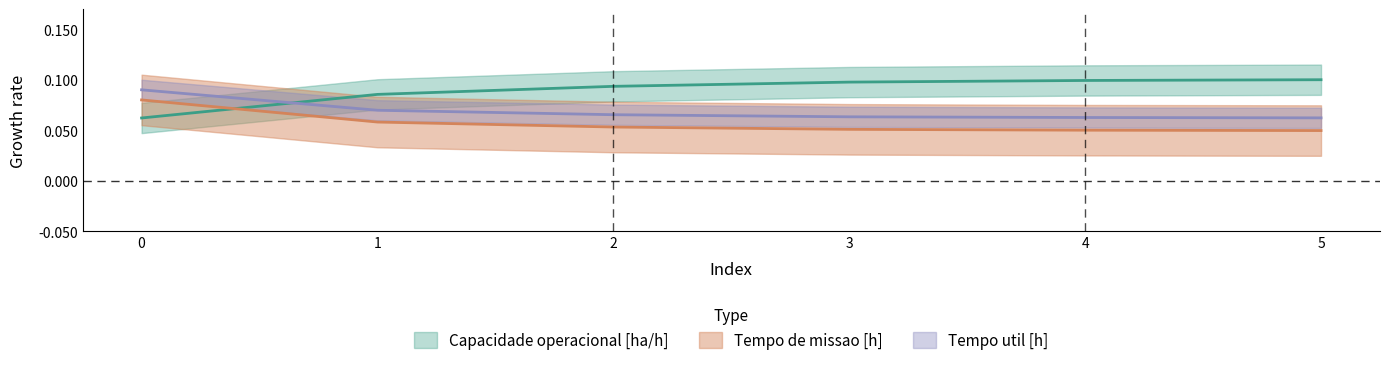

At which label does Capacidade operacional [ha/h] reach its peak?

5